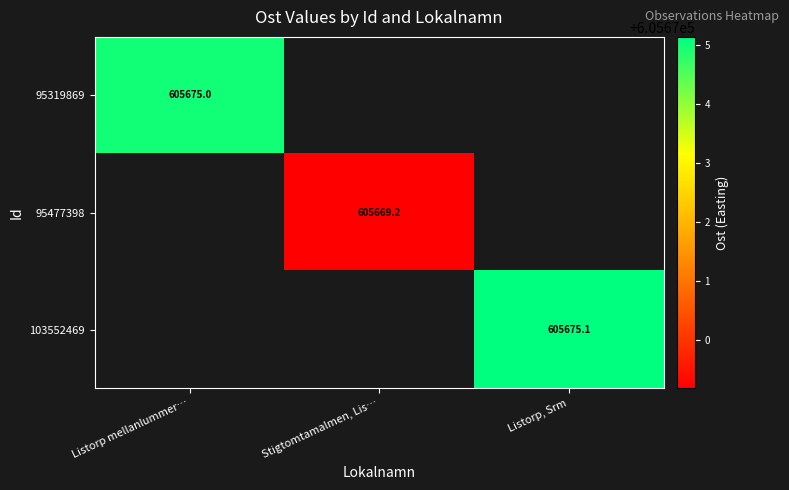

List the labels in order of 95319869 value, largest first.

Listorp mellanlummer…, Stigtomtamalmen, Lis…, Listorp, Srm